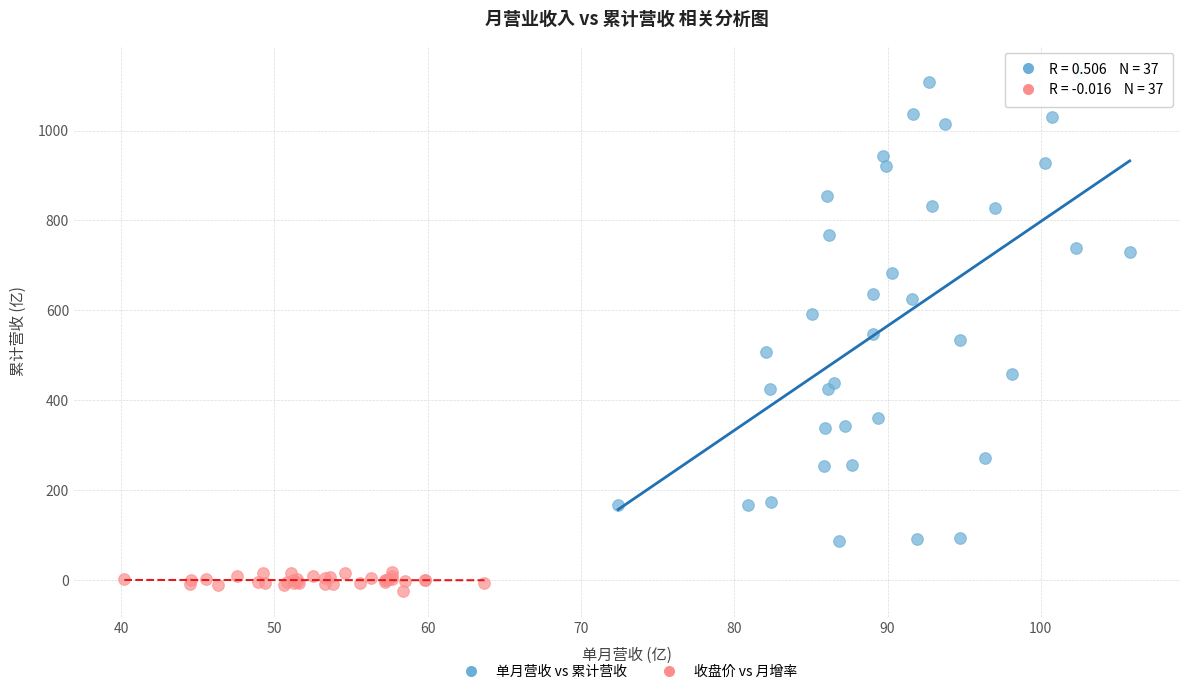

Which series reaches the minimum Y coordinate?

收盘价 vs 月增率